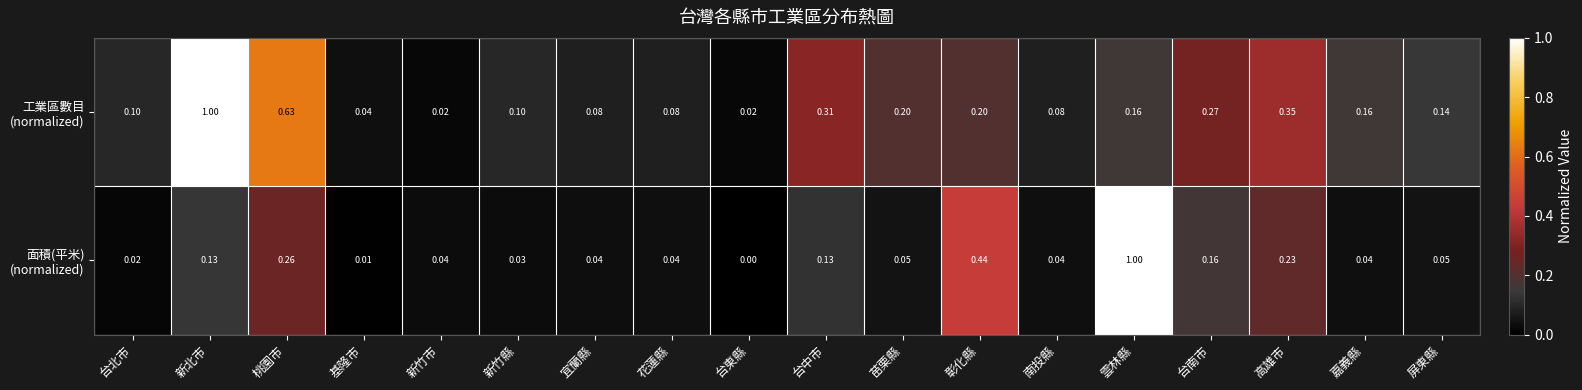

At which category is the sum across all series the highest?

雲林縣